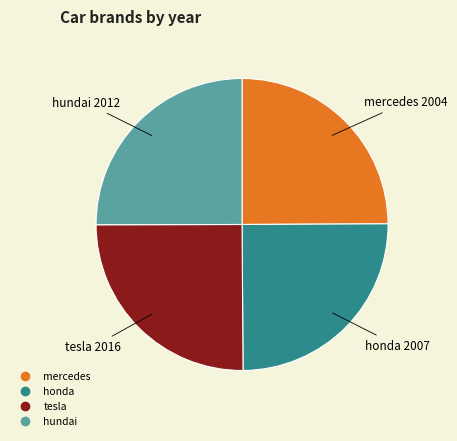

Count the number of slices in the pie.

4